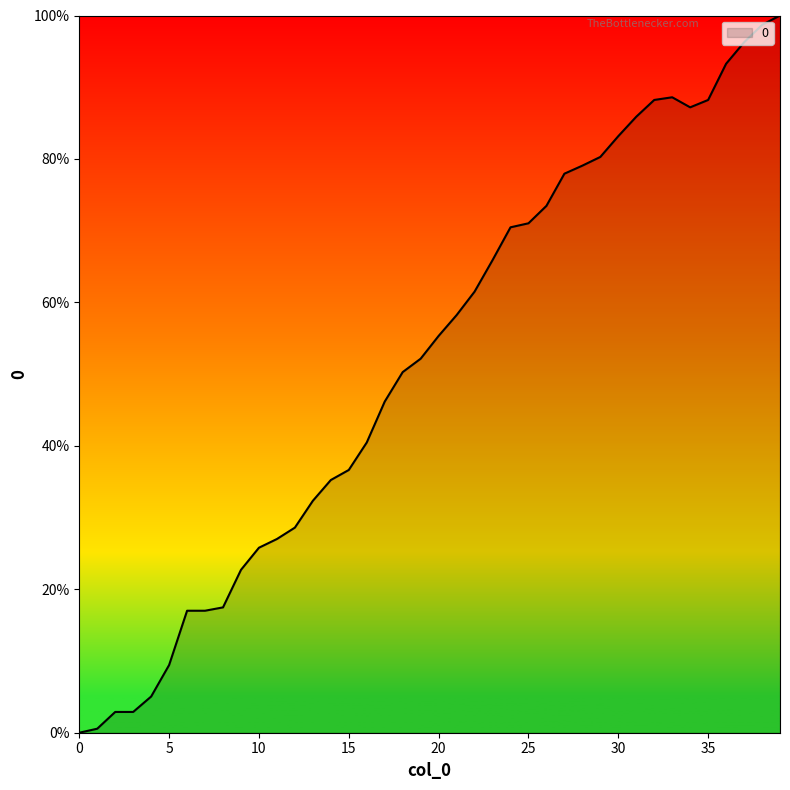

What is the difference between the maximum and minimum values?

100.0